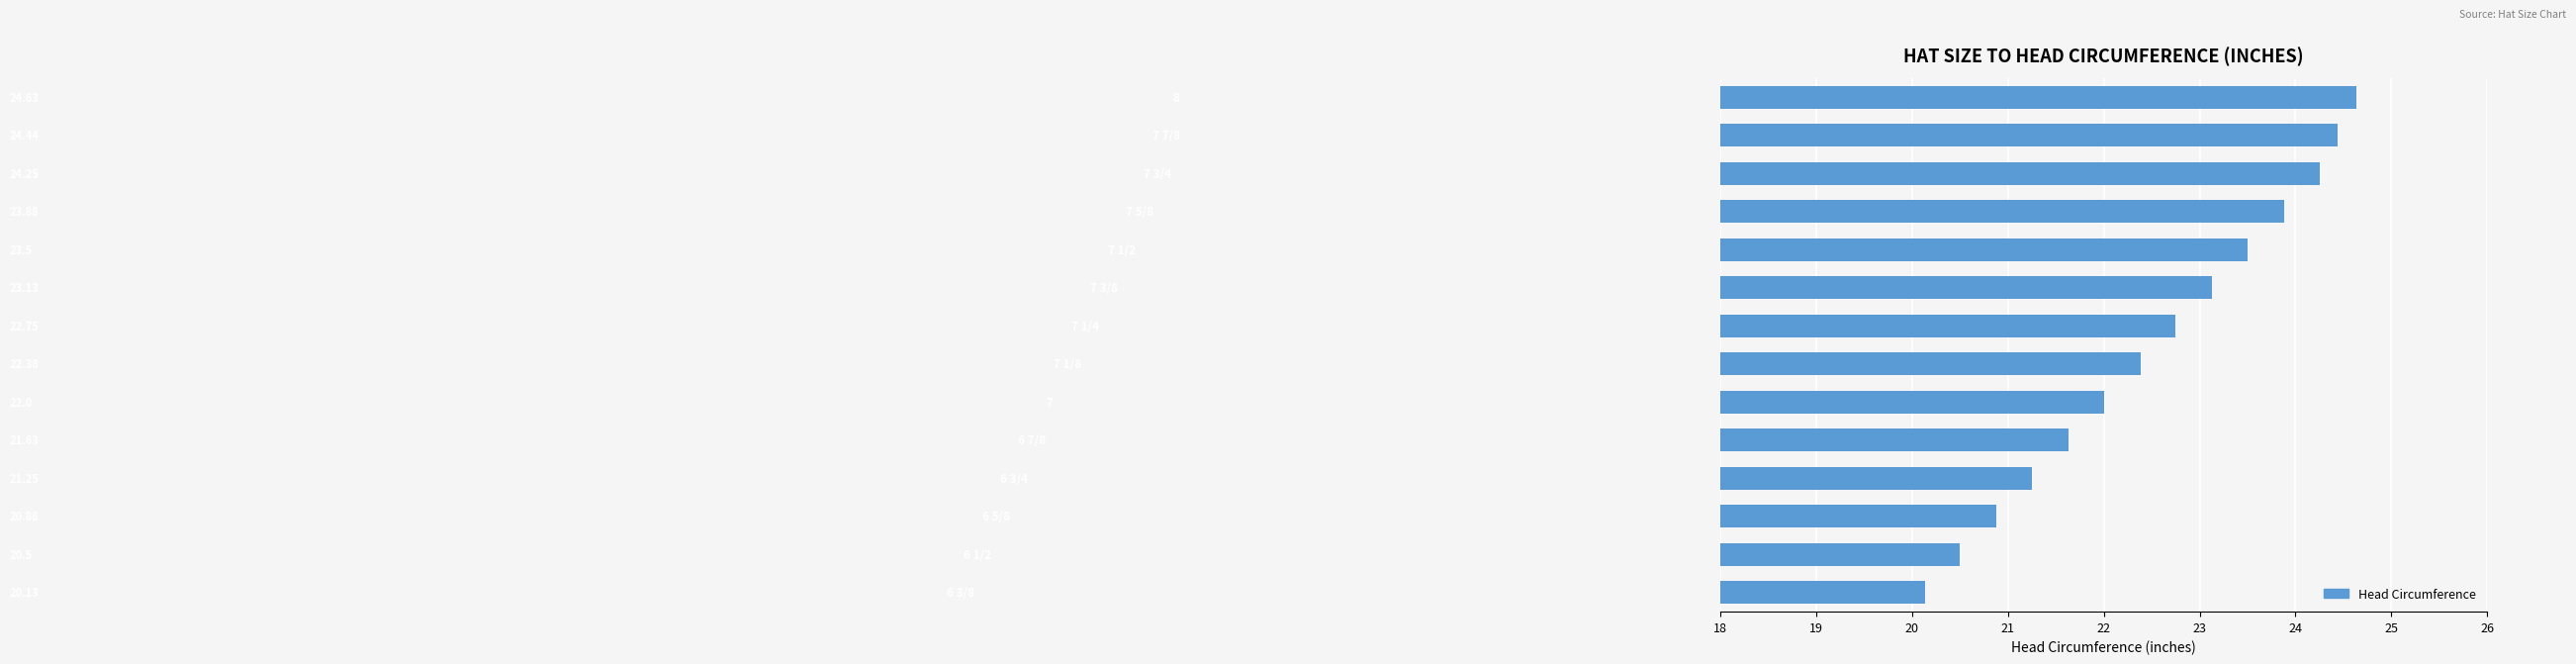

What is the difference between the maximum and minimum values?

4.5